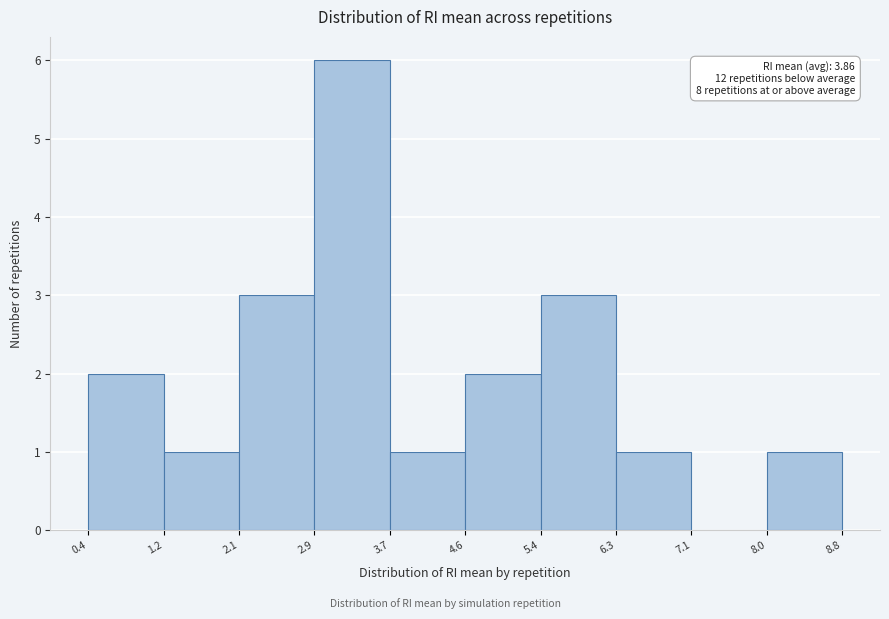

Which range on the x-axis has the tallest bar?

2.9 to 3.7